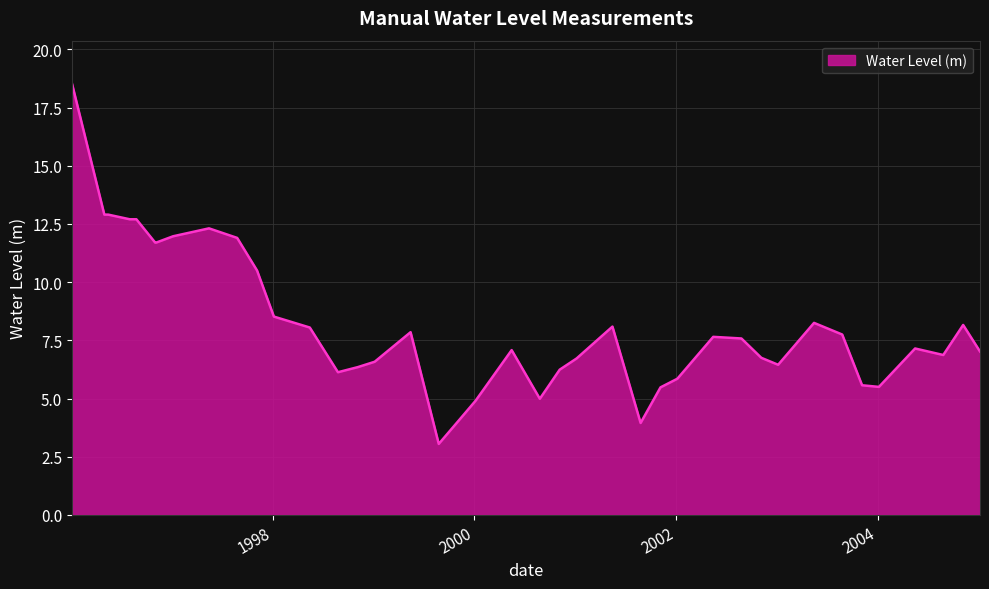

What is the difference between the maximum and minimum values?

15.5